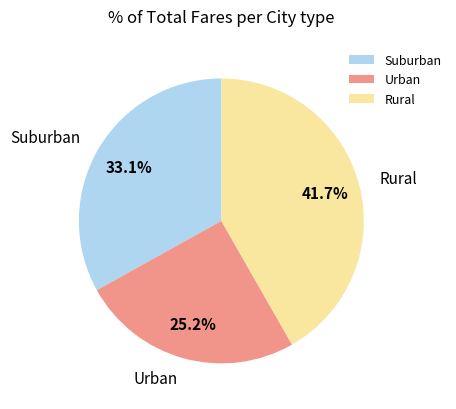

What is the smallest slice in the pie chart?

Urban